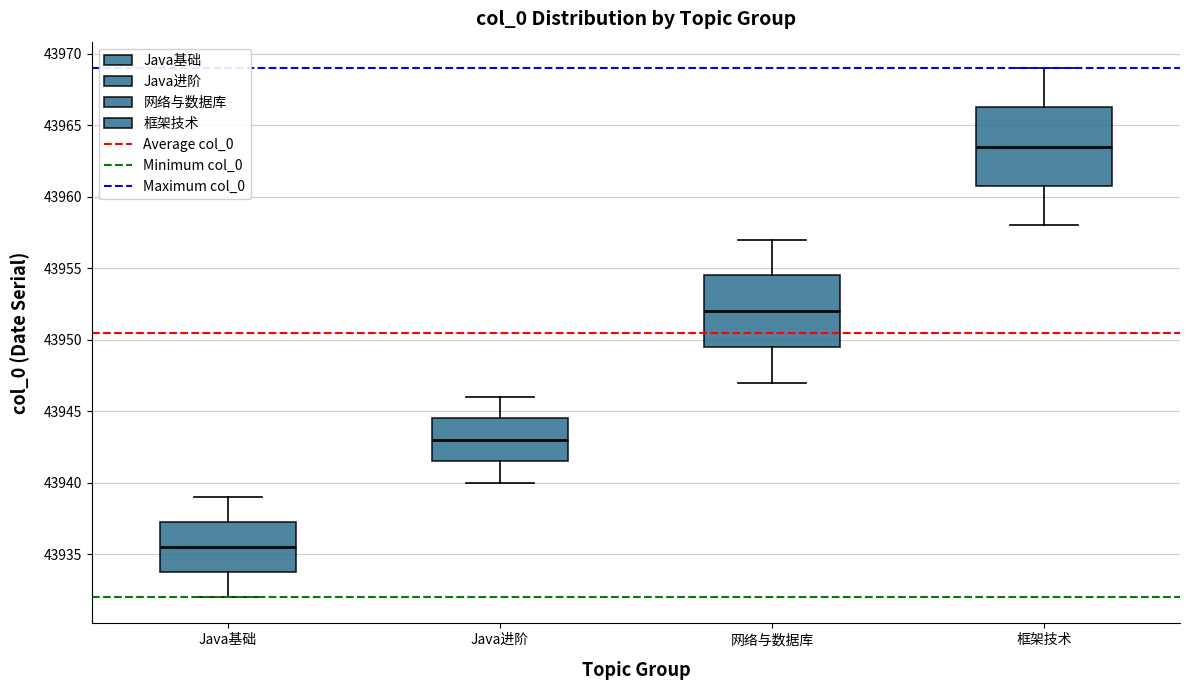

Where is the upper edge of the box for 框架技术 on the y-axis? The values are not printed on the chart, so give them approximately, as read against the axis.

43966.5